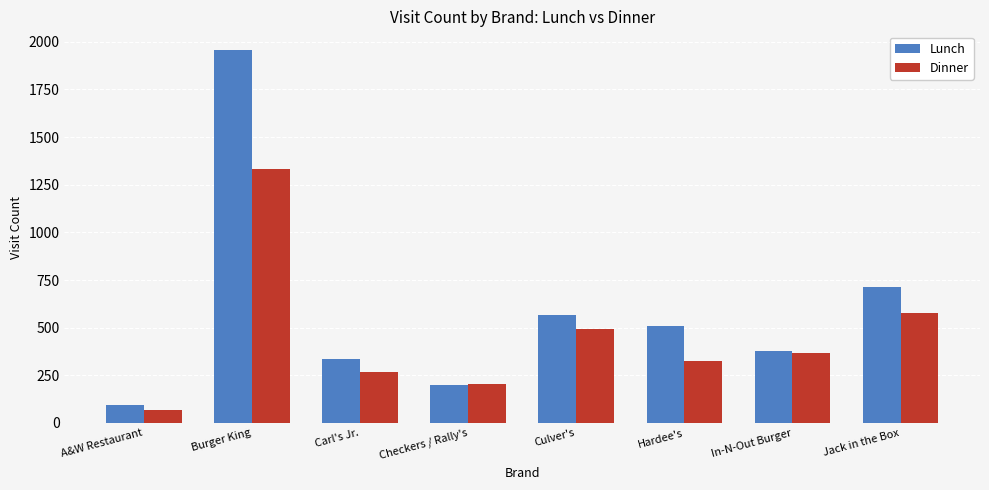

Where does the Dinner series first go above 369?

Burger King